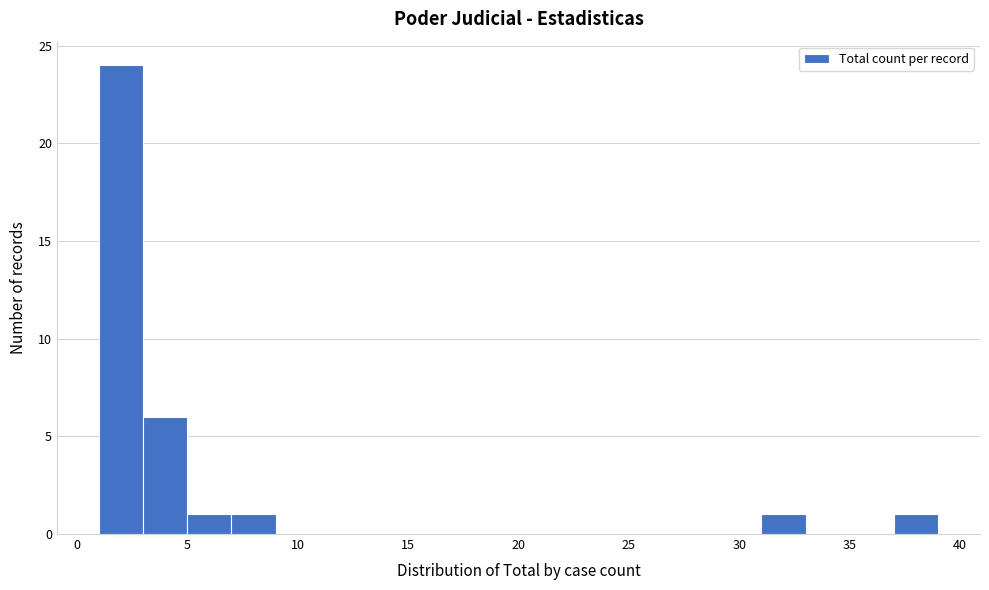

What is the height of the bar covering 37 to 39 on the x-axis? The values are not printed on the chart, so give them approximately, as read against the axis.

1